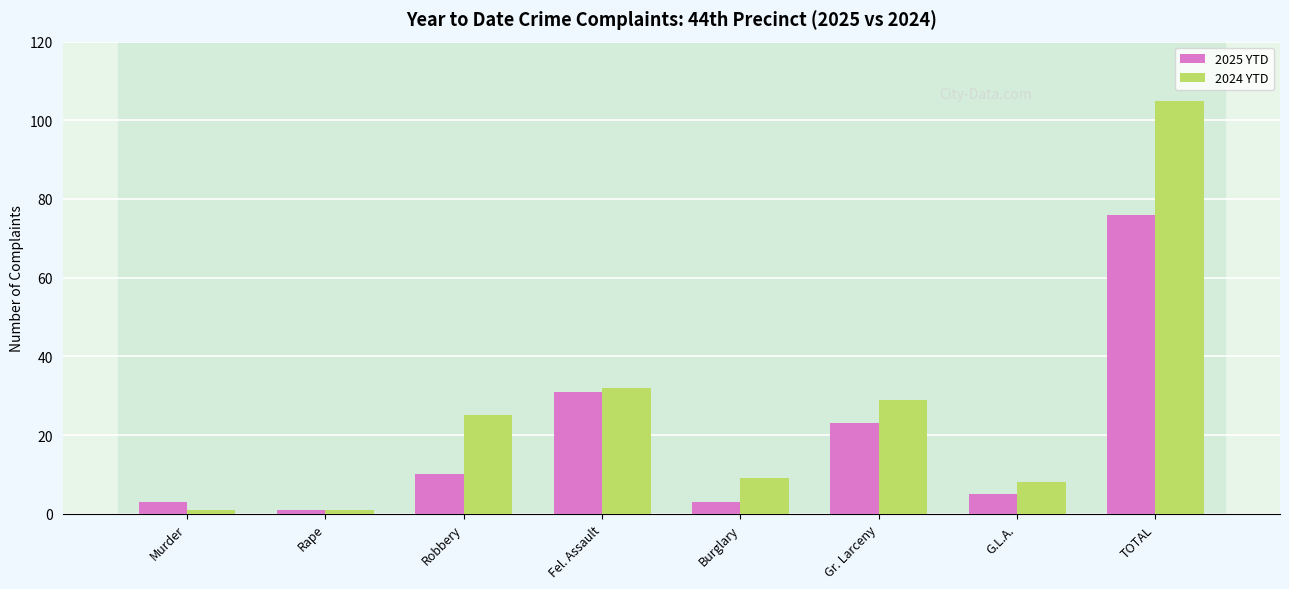

What are all the series names shown in the legend?

2025 YTD, 2024 YTD